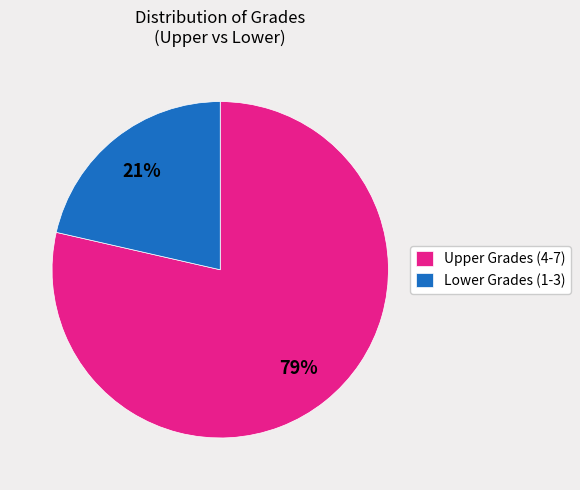

To the nearest percent, what is the combined percentage of Lower Grades (1-3) and Upper Grades (4-7)?

100%